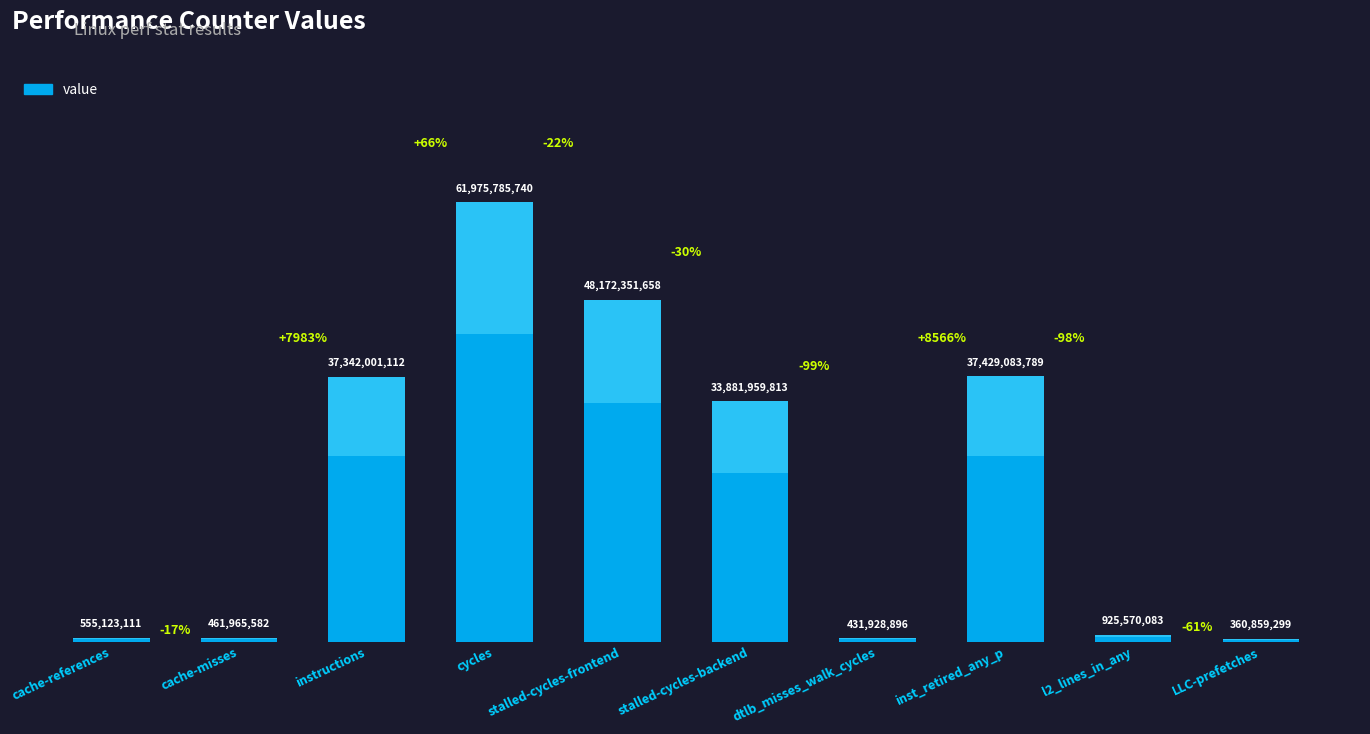

What is the greatest value displayed?

61975785740